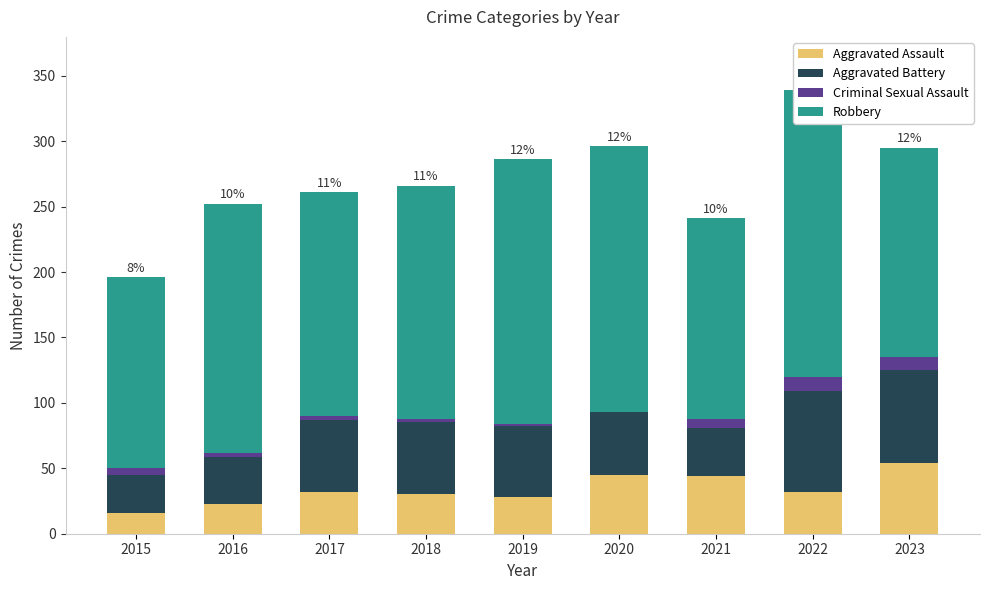

Which series has the widest spread of values?

Robbery